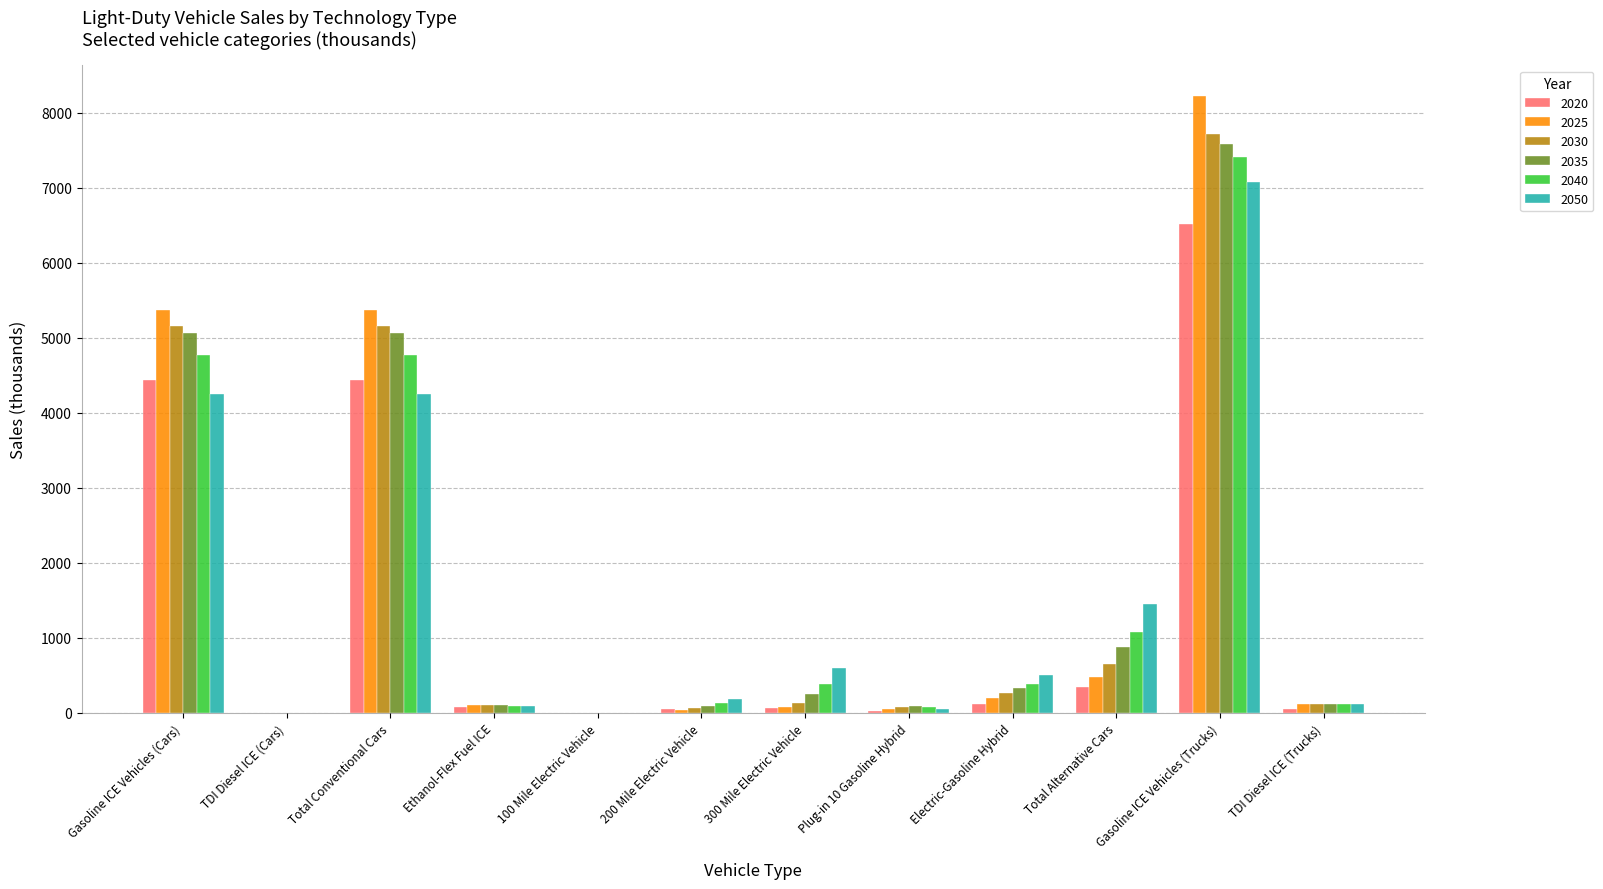

What is the difference between the 2050 values at Plug-in 10 Gasoline Hybrid and TDI Diesel ICE (Cars)?

57.1